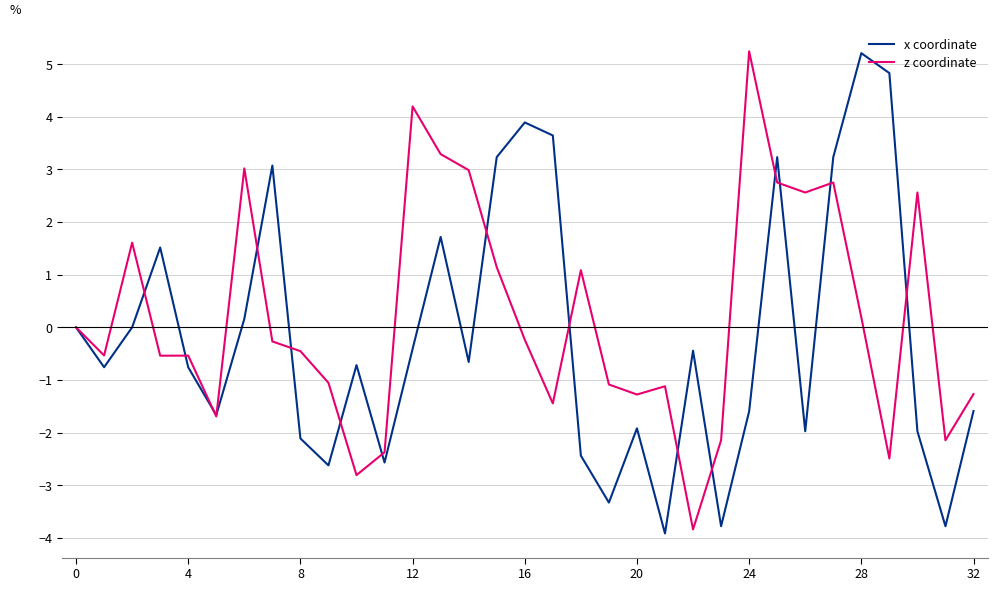

What is the maximum value for x coordinate?

5.2